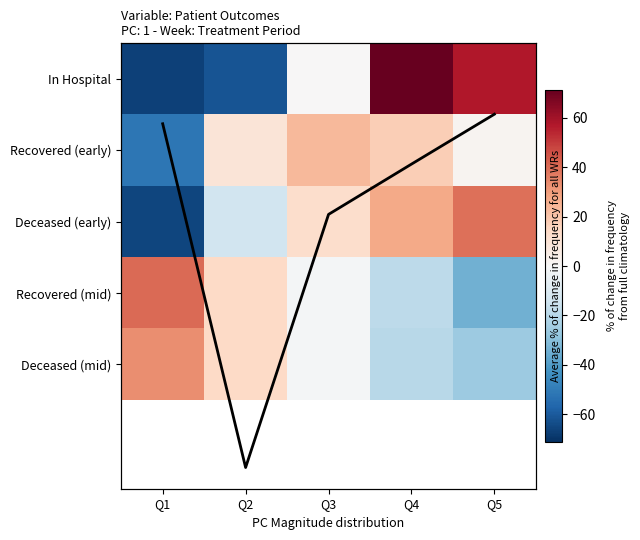

Between Q5 and Q3, which is larger?

Q3